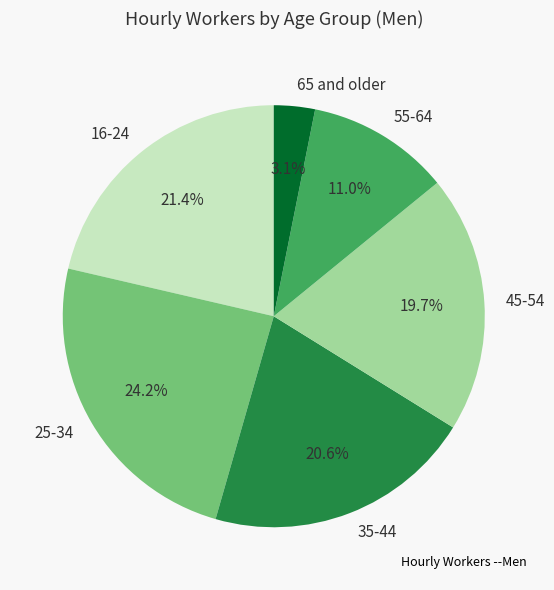

Combined, what portion of the pie is 45-54 and 25-34?

43.9%